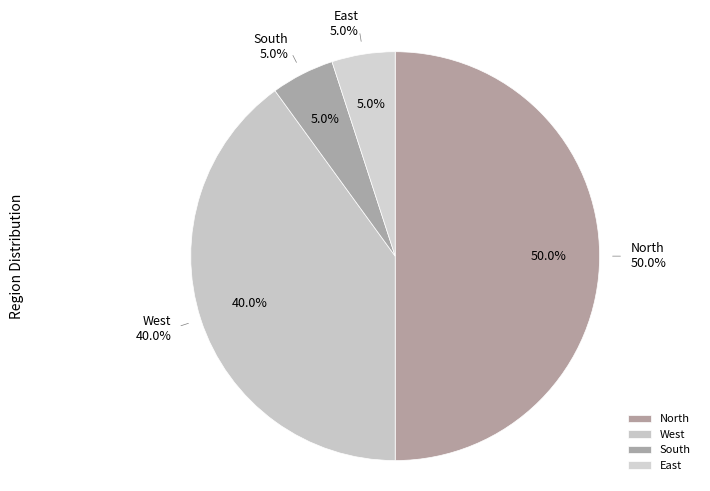

Combined, do West and North account for over 50%?

Yes